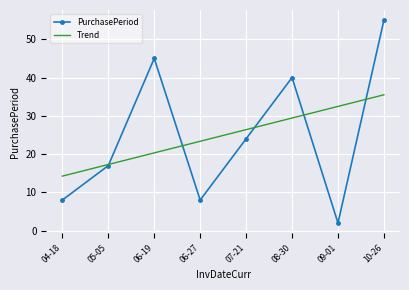

Where is the first local maximum for PurchasePeriod?

06-19